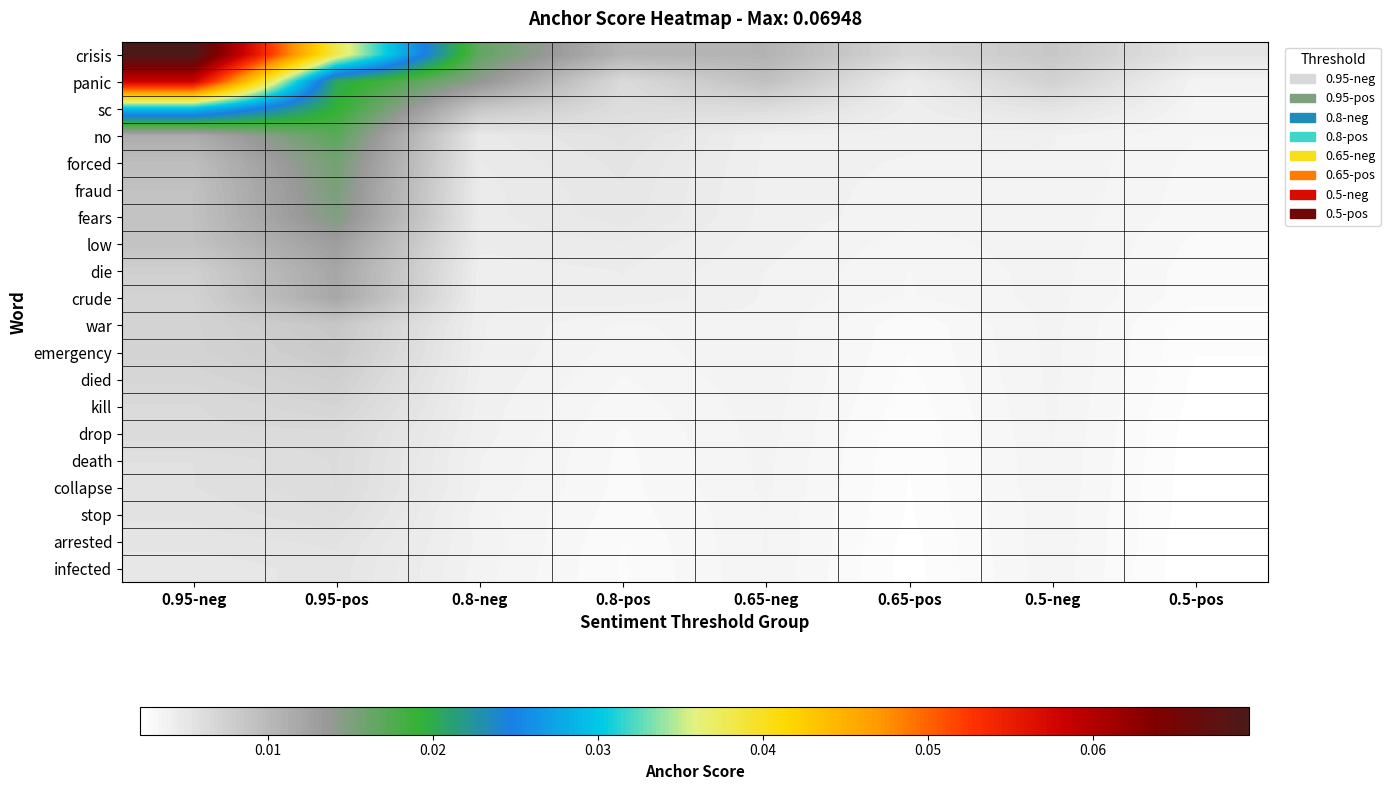

At how many categories does at least one series exceed 0?

8